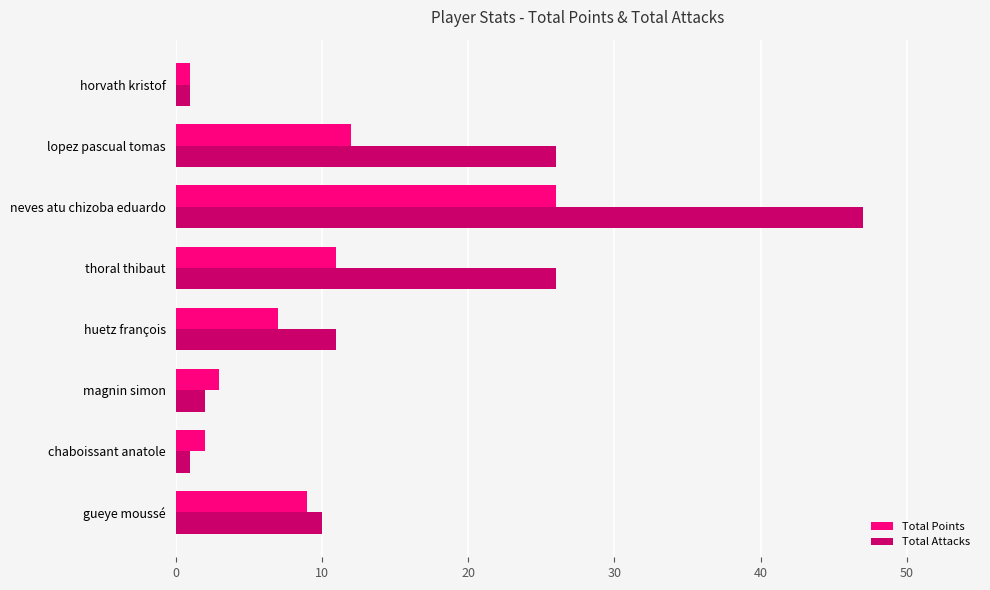

At which label does Total Points reach its minimum?

horvath kristof